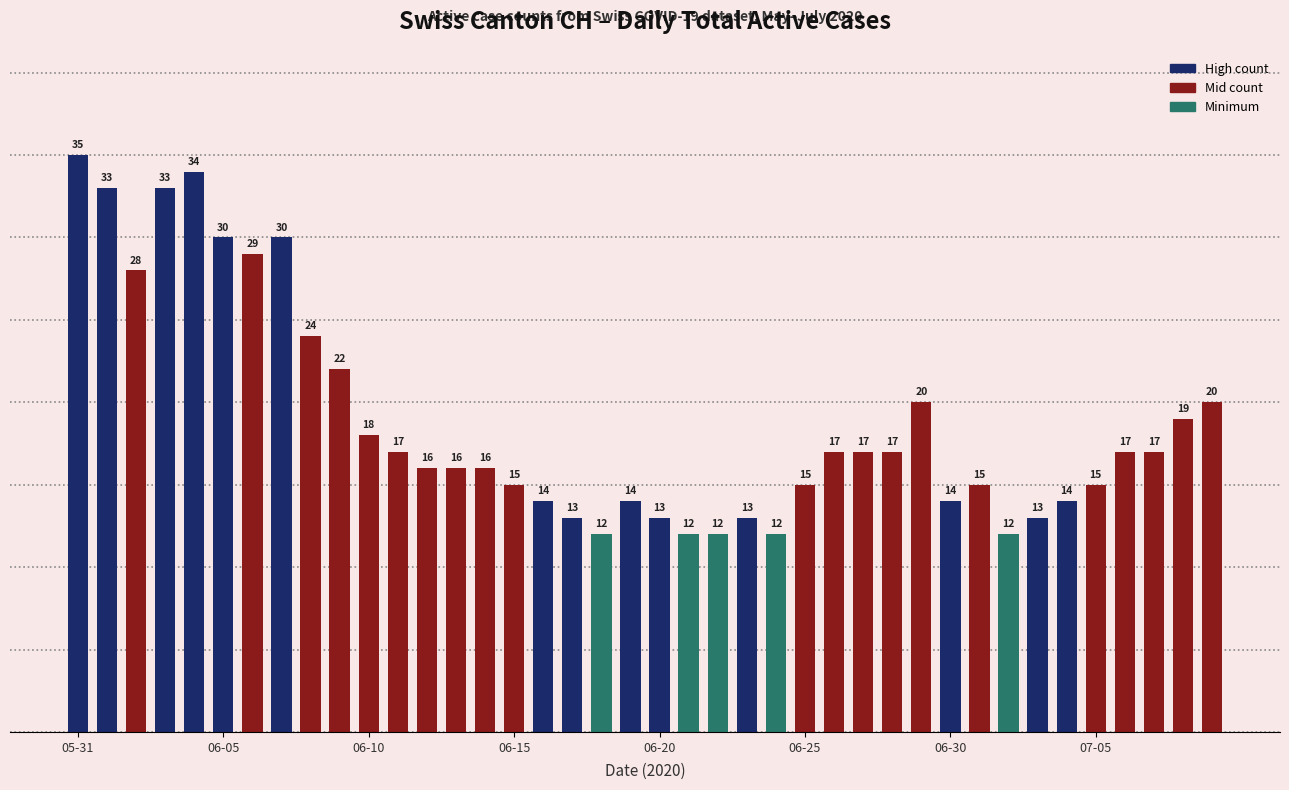

What is the sum of all values?

753